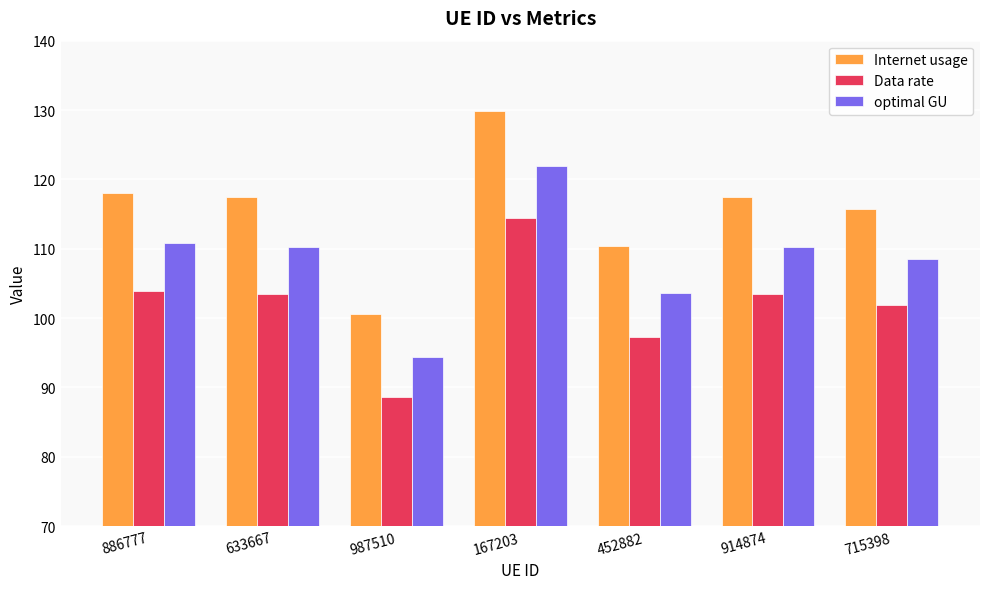

List the series in order of their peak value, highest first.

Internet usage, optimal GU, Data rate